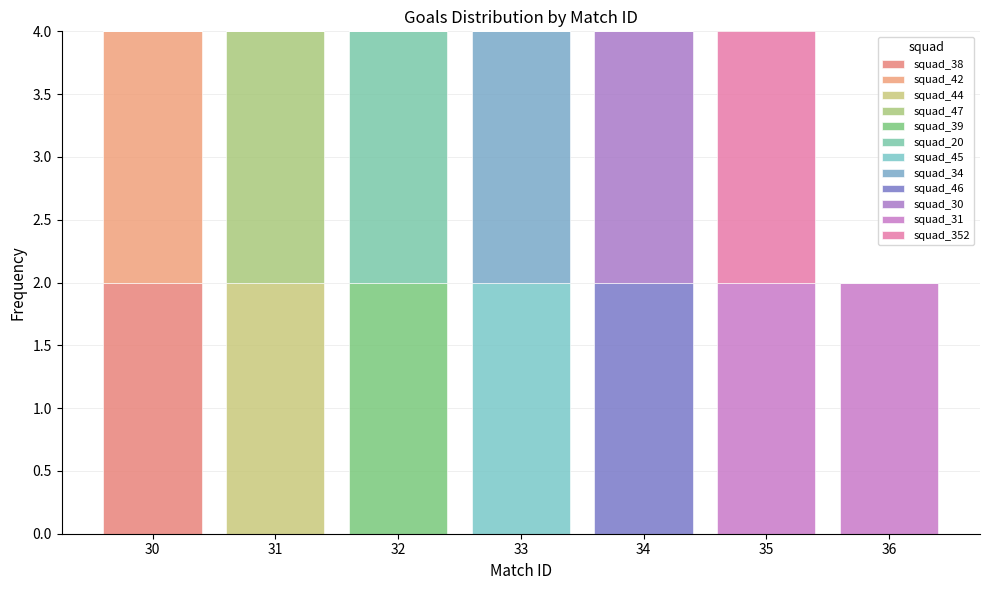

Reading left to right, transcribe this chart: for each stacked bar, give the range it covers on the x-axis and its total height. The values are not printed on the chart, so give them approximately, as read against the axis.

29.5 to 30.5: 4
30.5 to 31.5: 4
31.5 to 32.5: 4
32.5 to 33.5: 4
33.5 to 34.5: 4
34.5 to 35.5: 4
35.5 to 36.5: 2